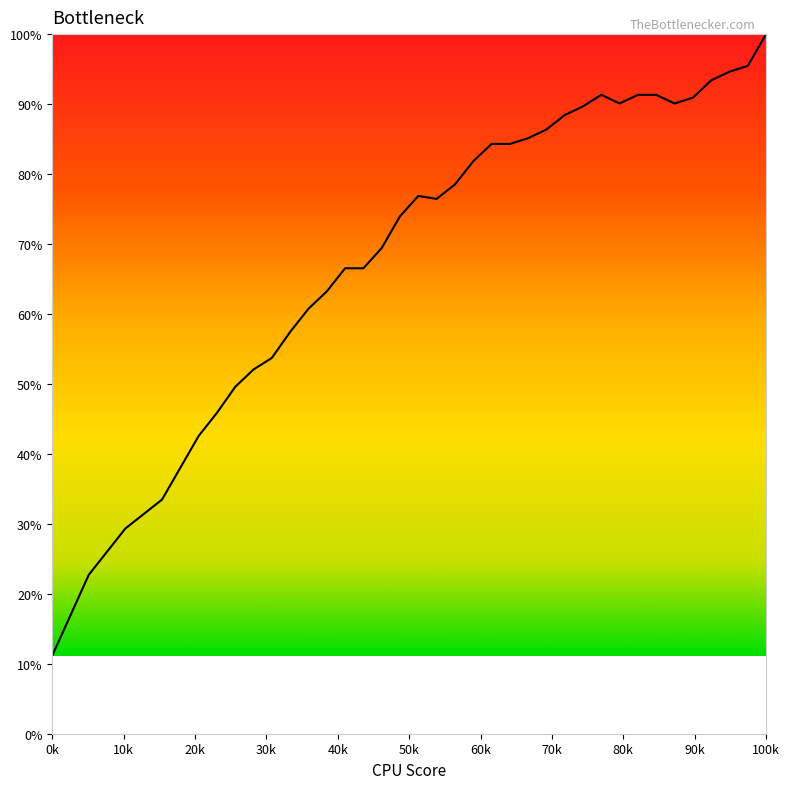

What is the smallest value displayed?

11.2